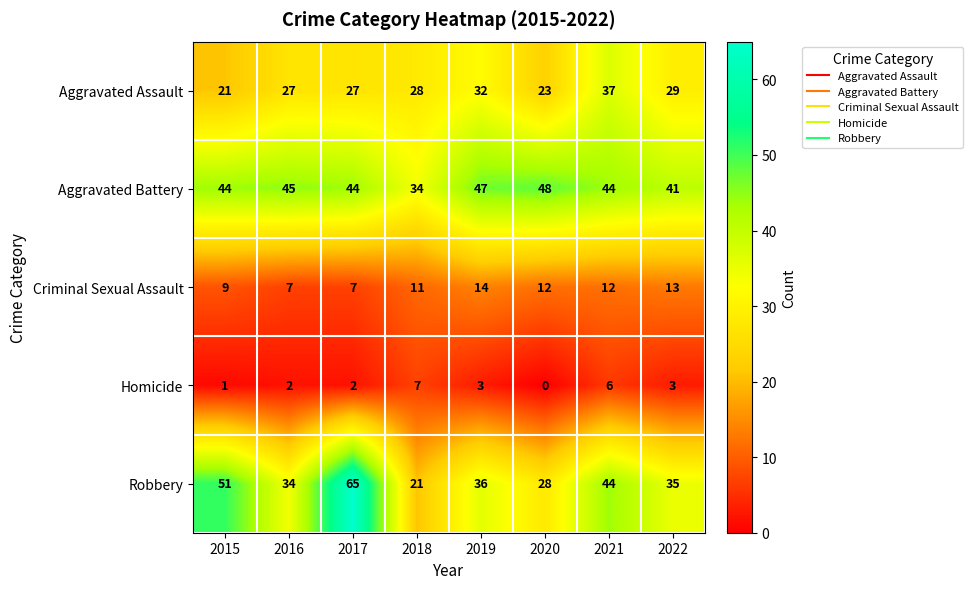

At which label is Criminal Sexual Assault closest to 10?

2015